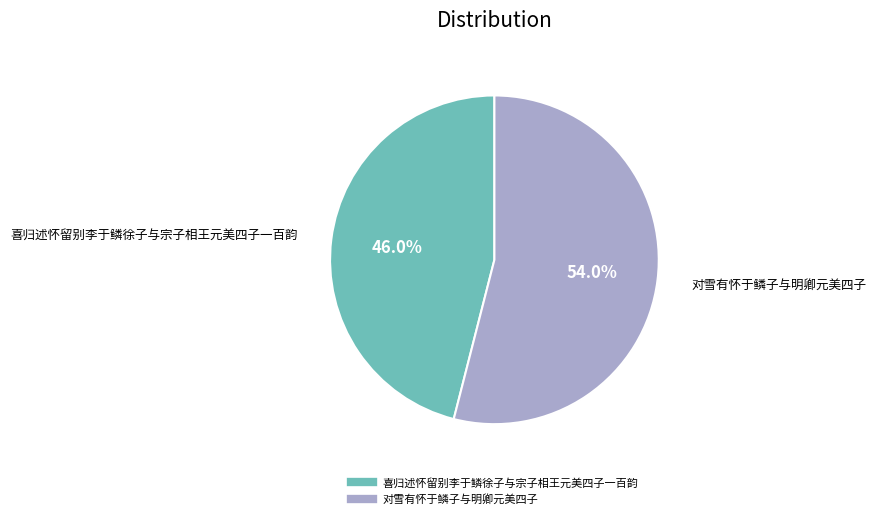

Rank the categories by value from highest to lowest.

对雪有怀于鳞子与明卿元美四子, 喜归述怀留别李于鳞徐子与宗子相王元美四子一百韵